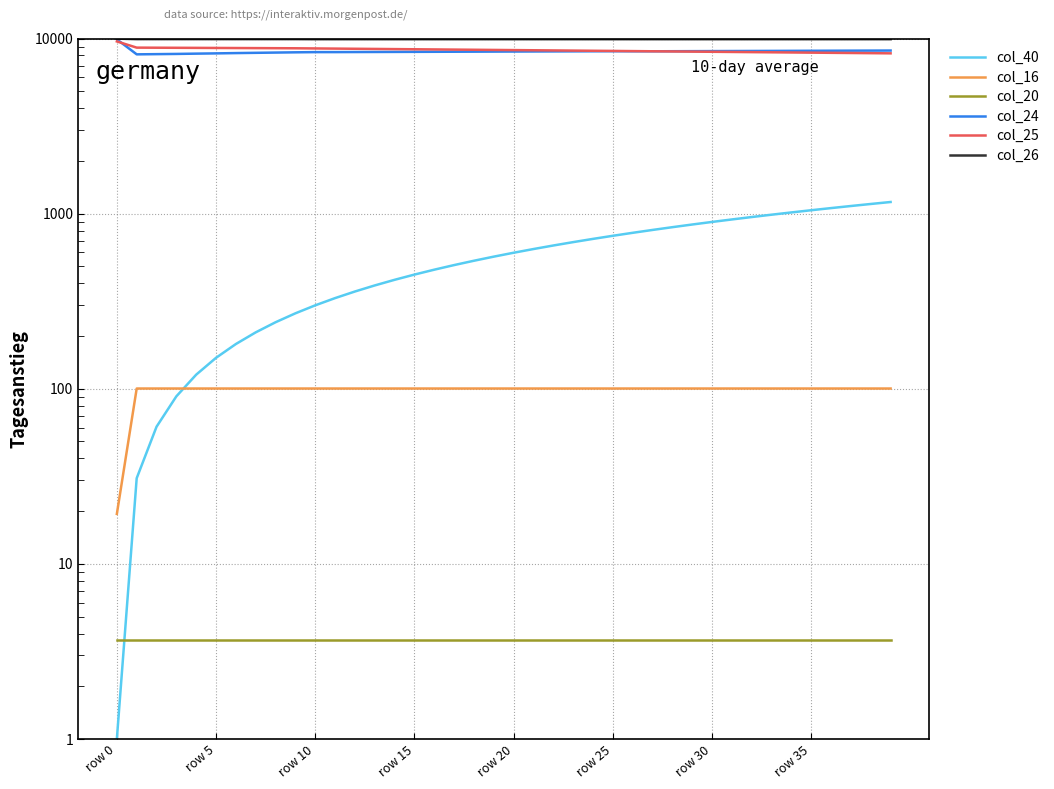

Which series has the largest total across all categories?

col_26